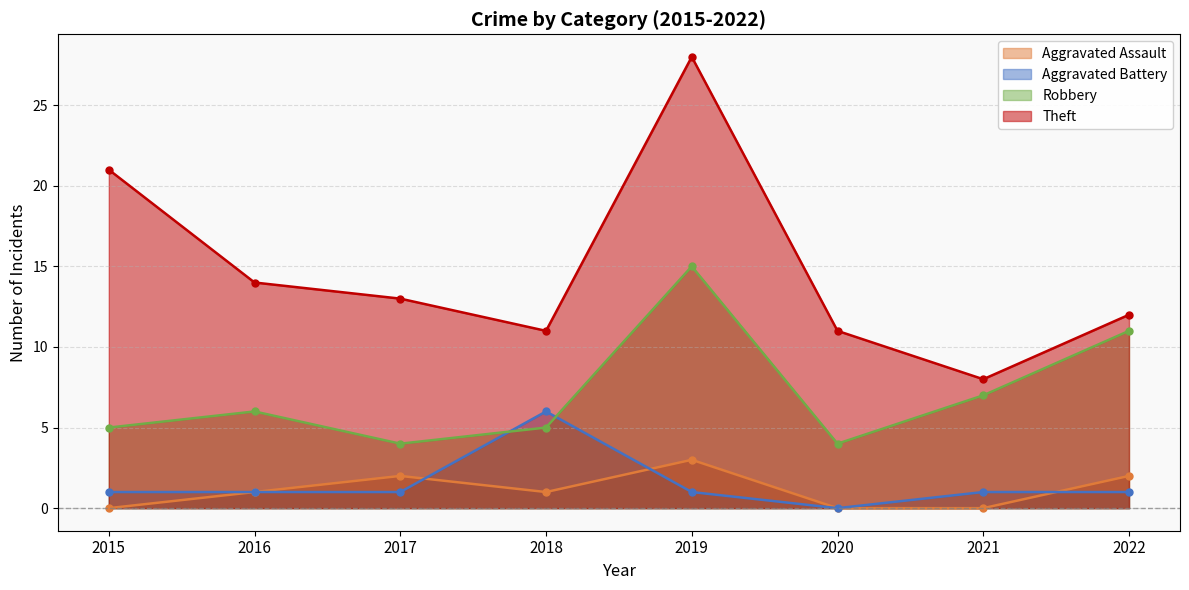

Where is Theft nearest to the value 18?

2015